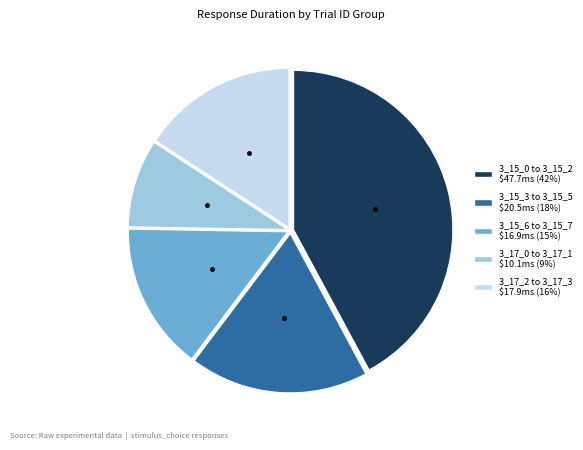

Does any single category account for the majority?

No